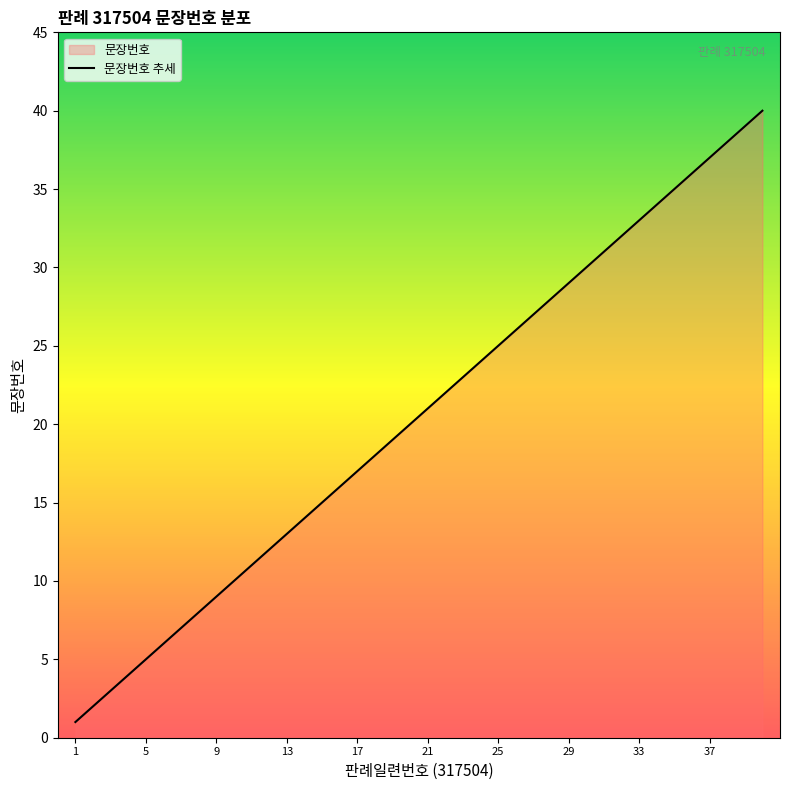

At which category does the chart reach its minimum across all series?

1